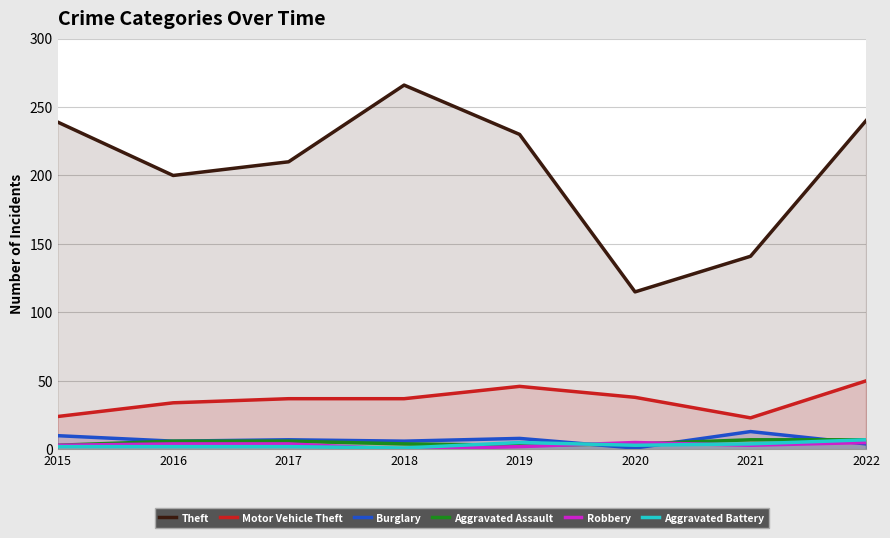

Count the number of data series in this chart.

6